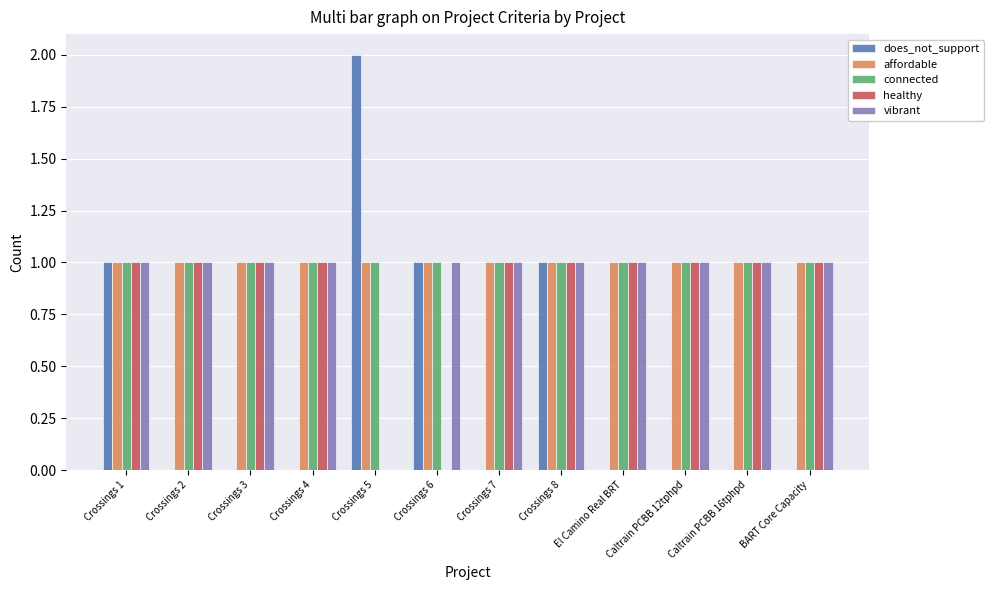

Is it true that connected equals 2 at Crossings 3?

False